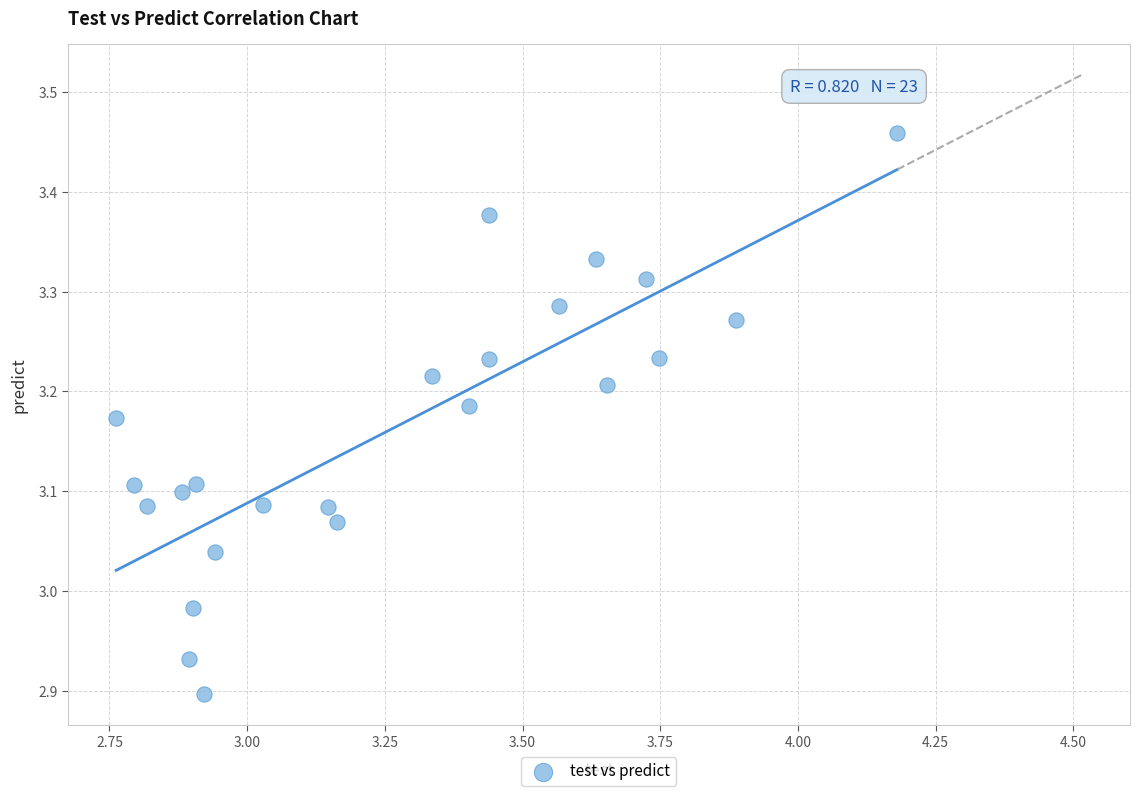

What is the range of Y values (max minus min)?

0.6